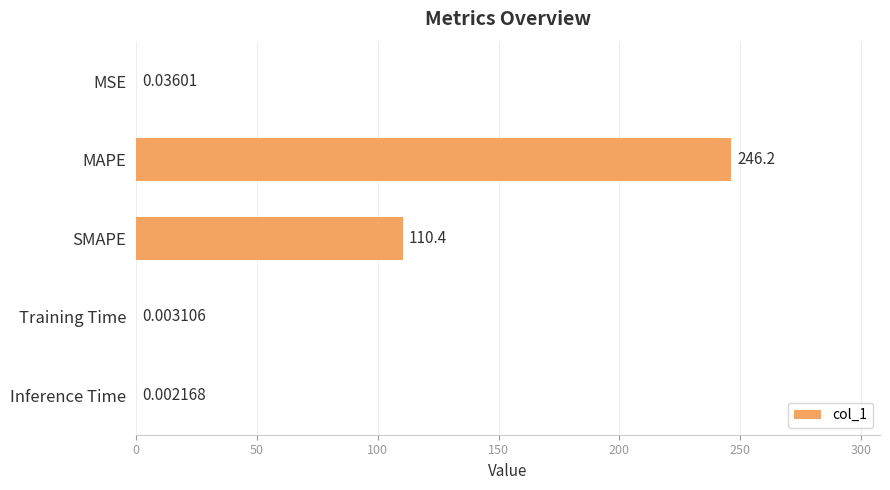

What is the greatest value displayed?

246.2